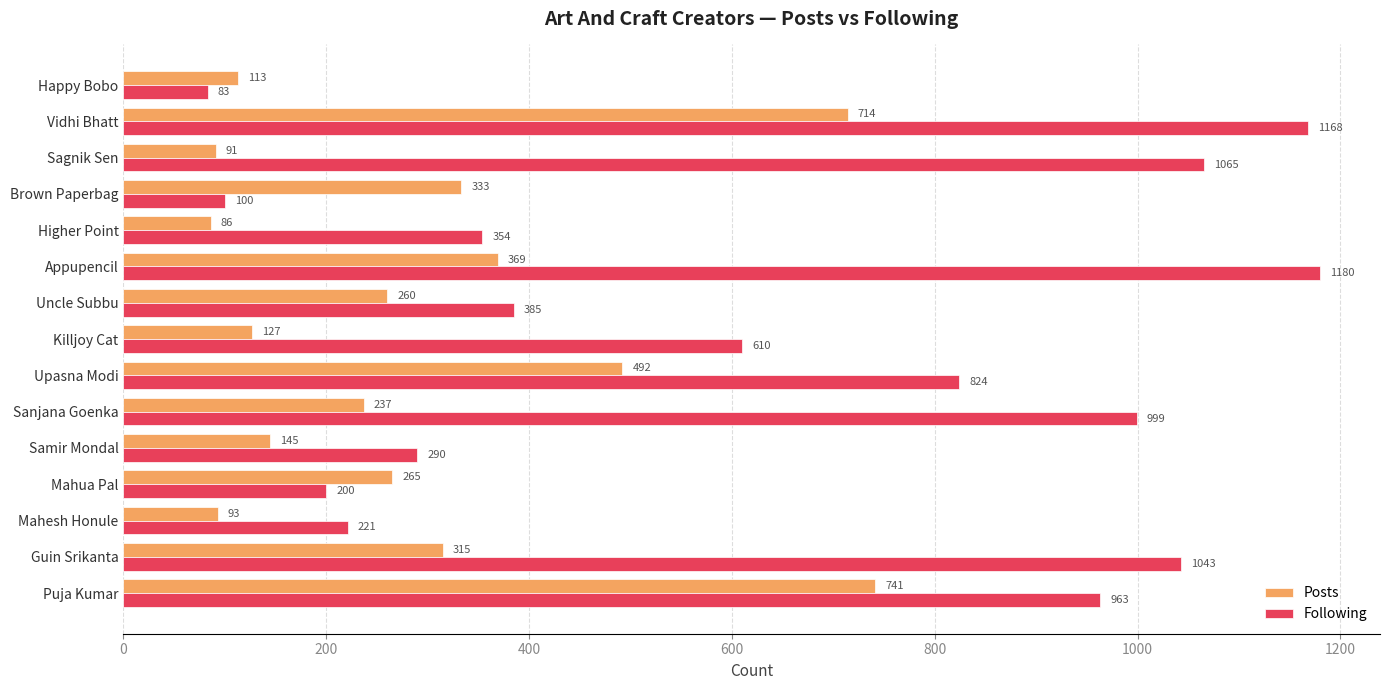

Which series has the largest range (max minus min)?

Following